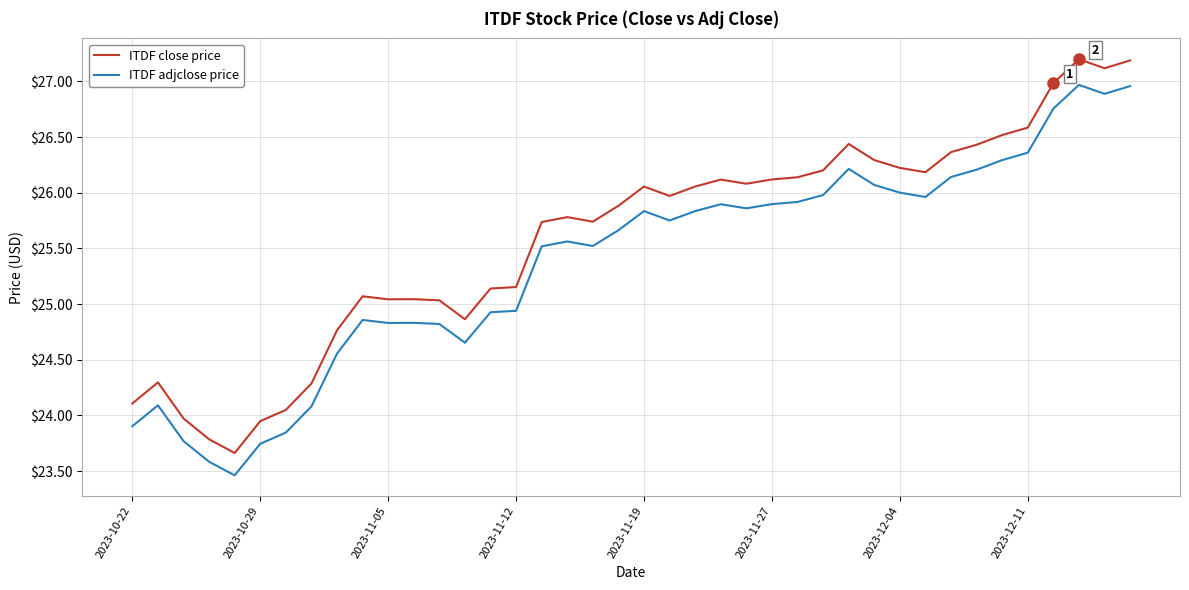

List the series in order of their peak value, highest first.

ITDF close price, ITDF adjclose price